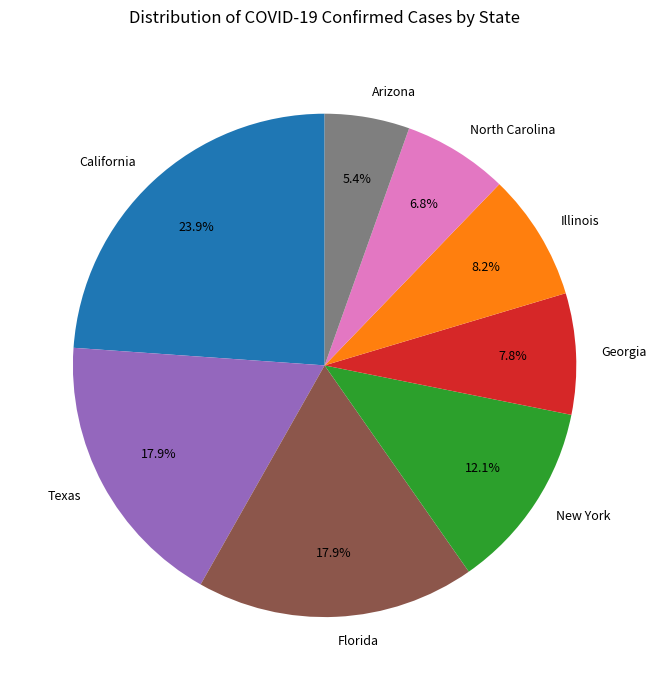

To the nearest percent, what is the average slice percentage?

12%